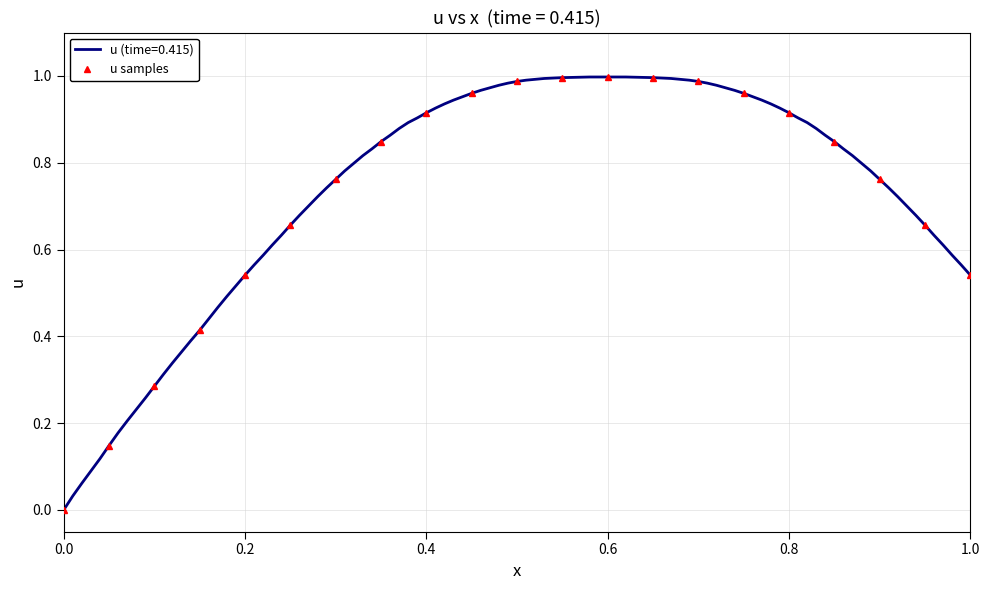

What is the value of the 11th point from the left?

1.0